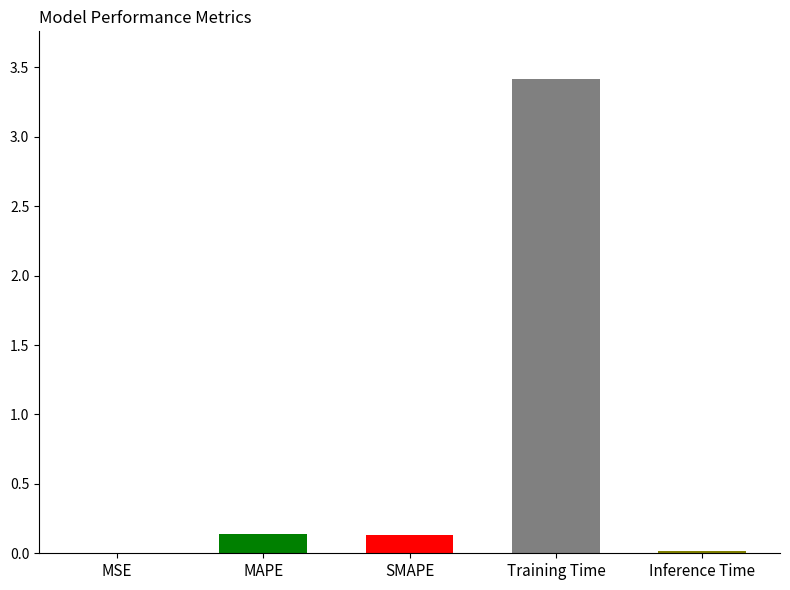

What is the difference between the maximum and minimum values?

3.4